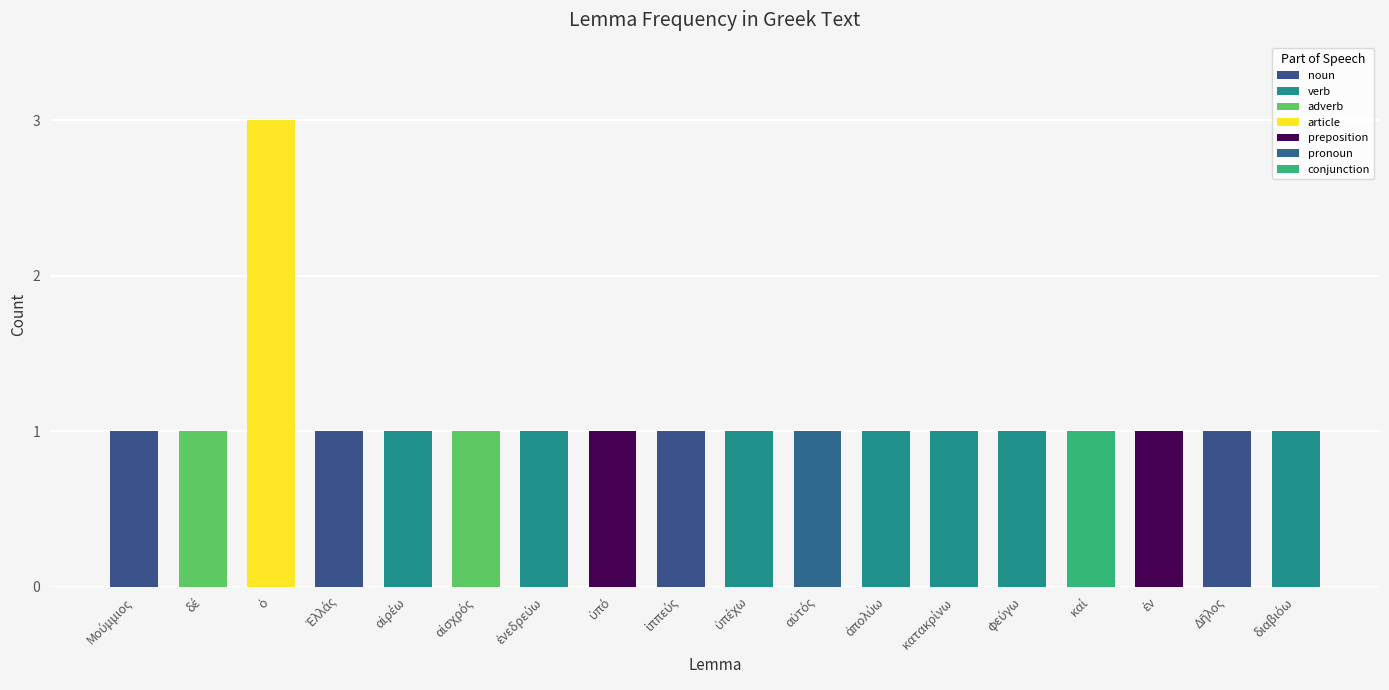

Is it true that the value at ὁ is 3?

True